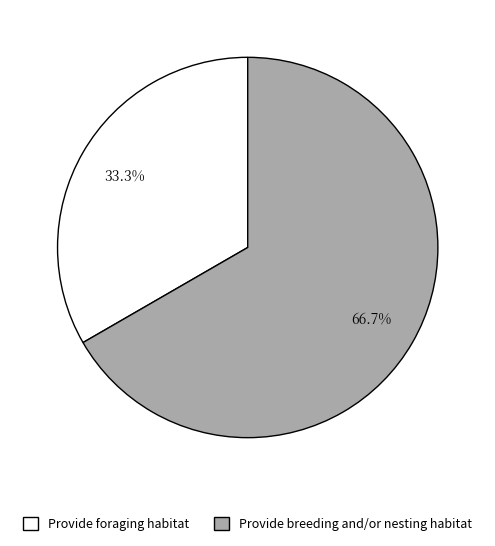

Which slice is the smallest?

Provide foraging habitat